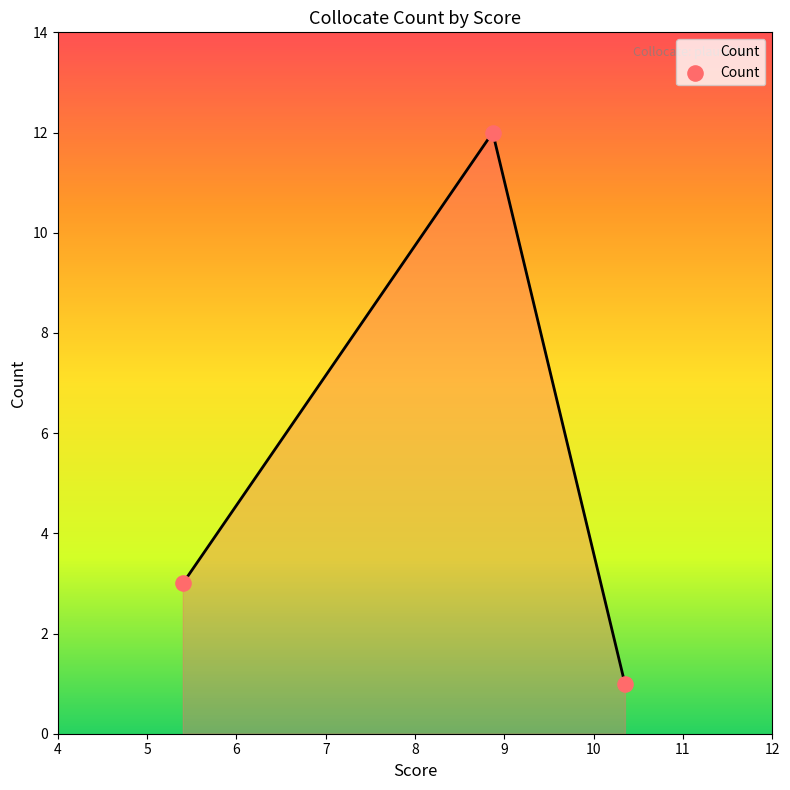

What is the greatest value displayed?

12